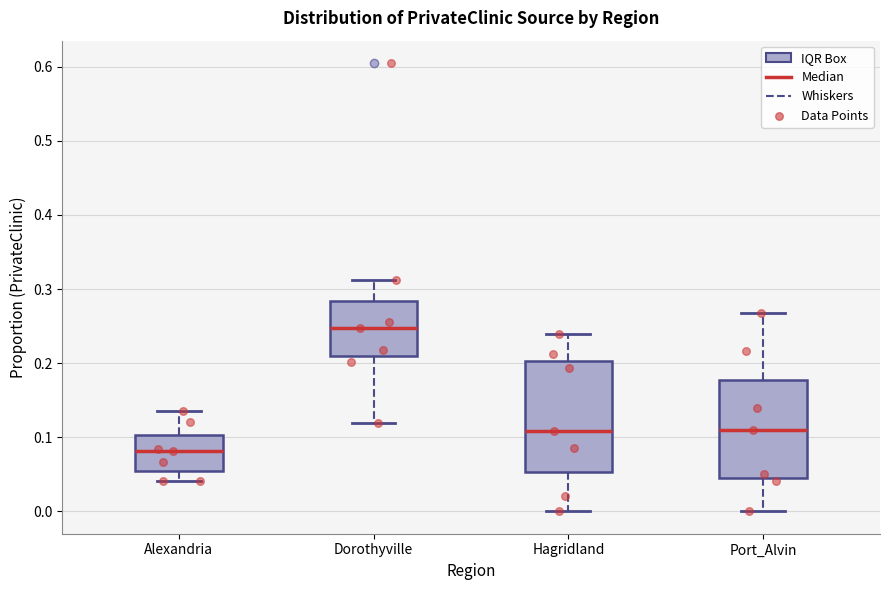

Where is the upper edge of the box for Alexandria on the y-axis? The values are not printed on the chart, so give them approximately, as read against the axis.

0.10